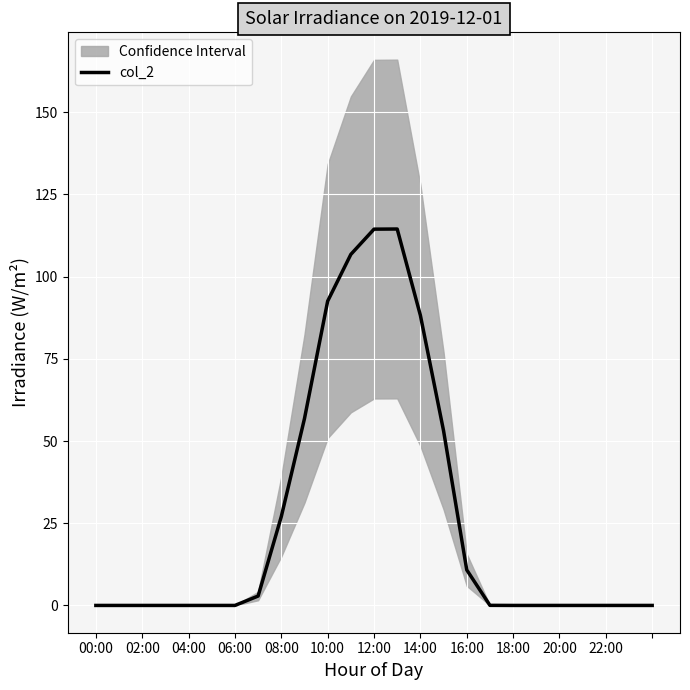

What is the difference between the second highest and minimum values?

114.4